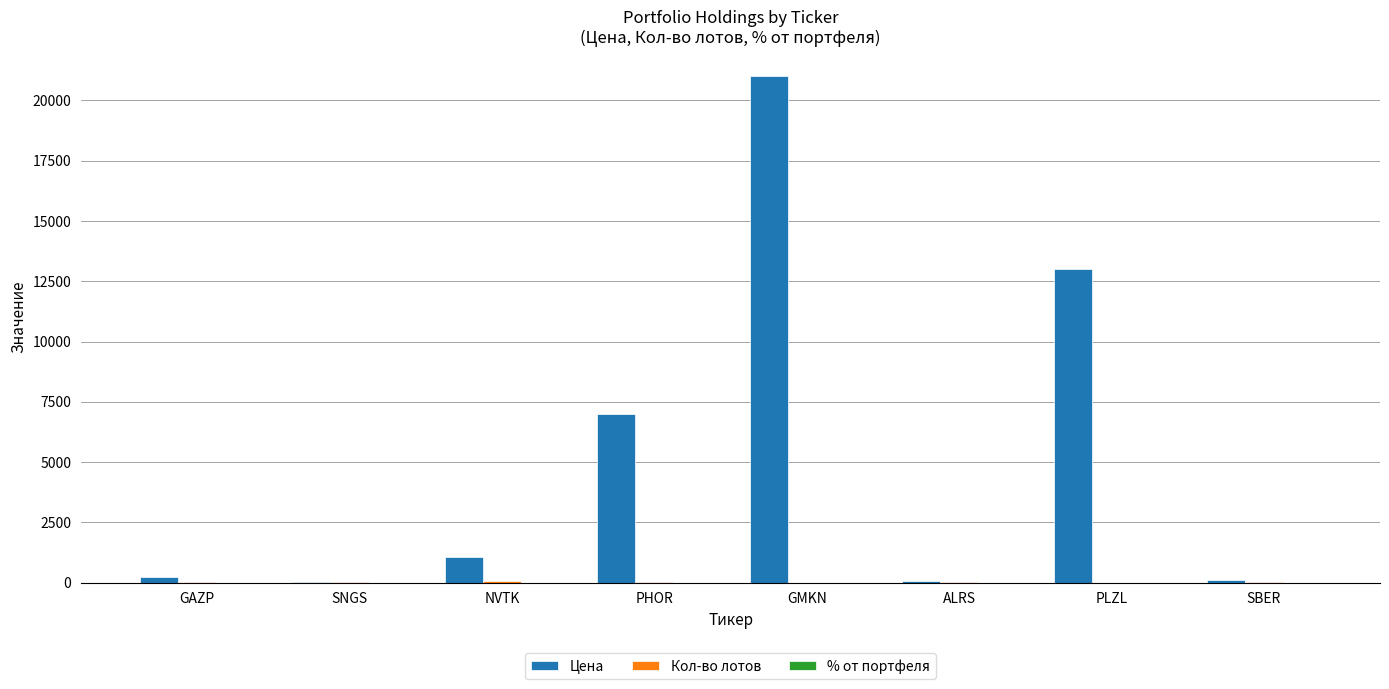

The Цена series shows 3810.6 at PLZL. True or false?

False